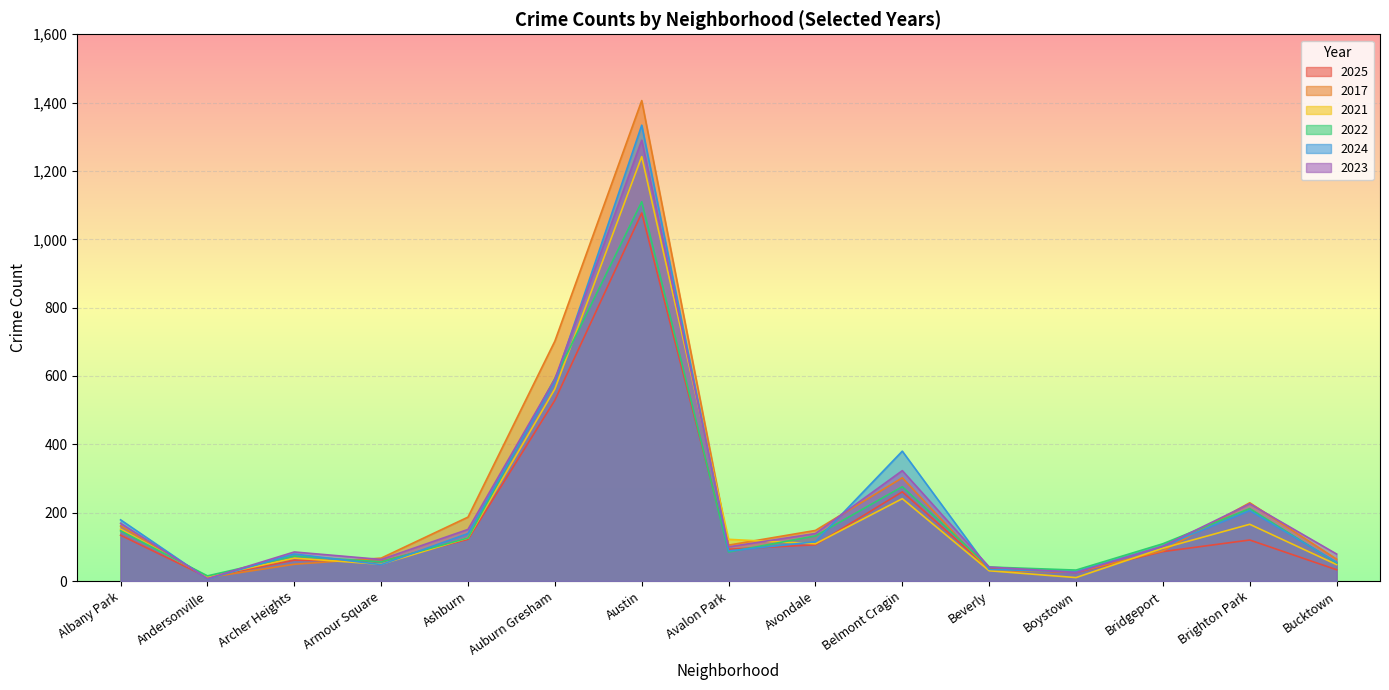

Which series ends up on top after the final intersection of 2017 and 2024?

2017